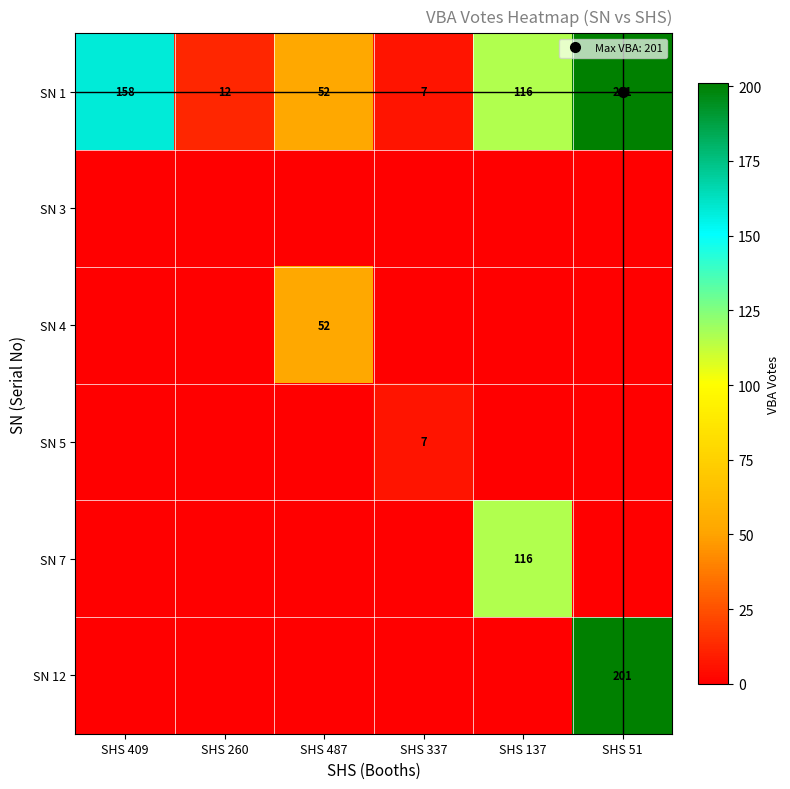

List the labels in order of SN 3 value, largest first.

SHS 409, SHS 260, SHS 487, SHS 337, SHS 137, SHS 51